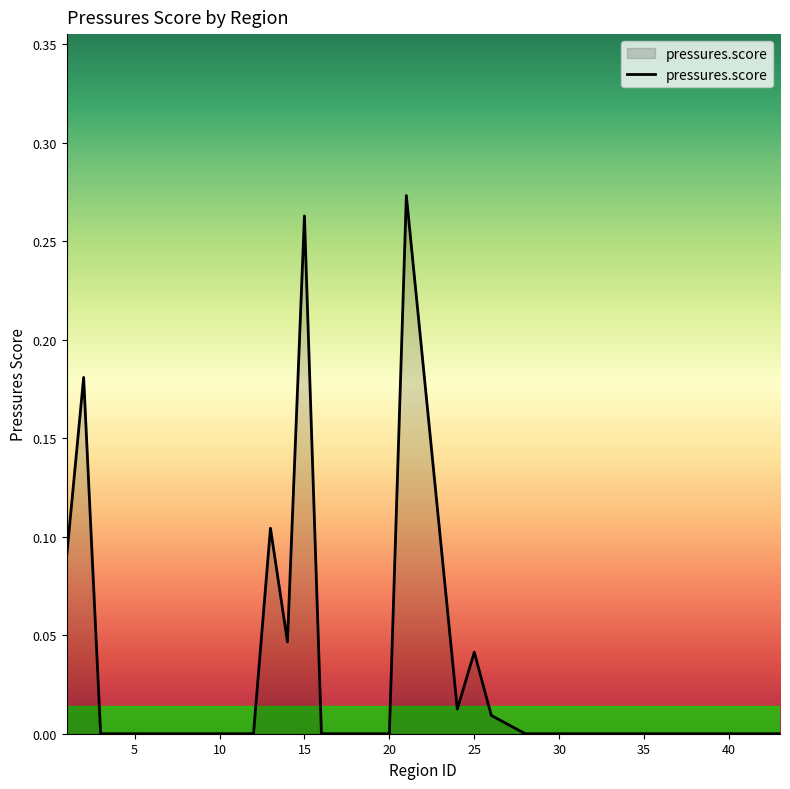

How many lines are shown in the chart?

1